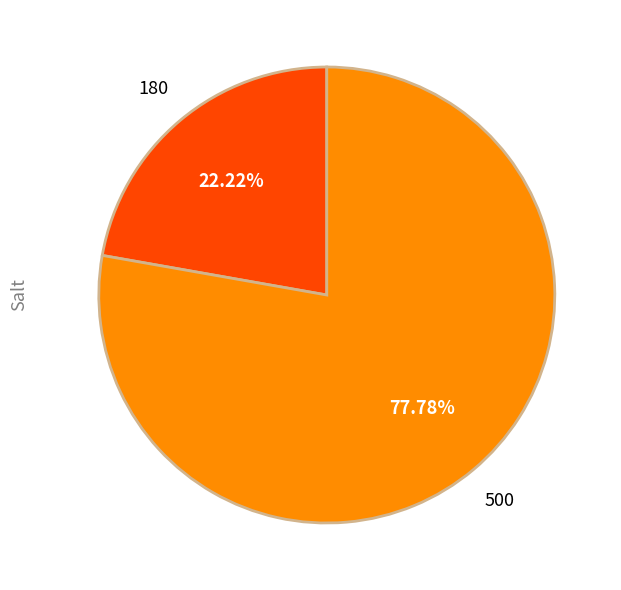

To the nearest percent, what is the difference between the 180 and 500 slice percentages?

56%